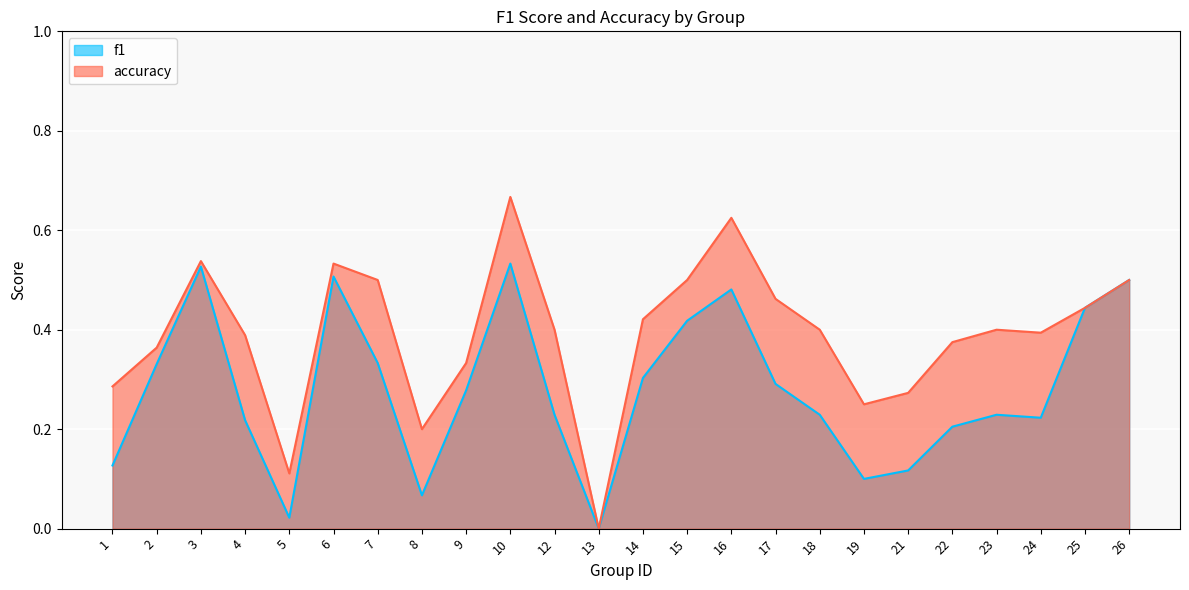

True or false: accuracy and f1 cross at least once.

False